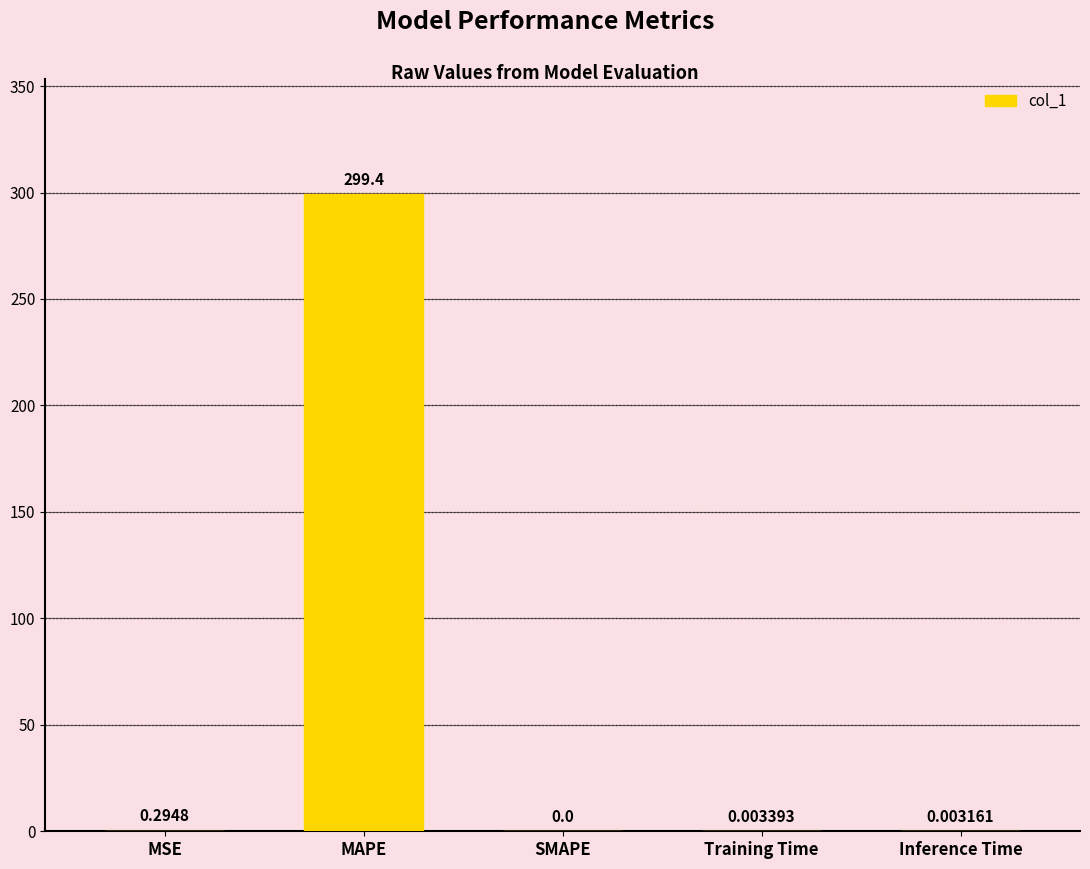

What is the sum of all values?

299.7